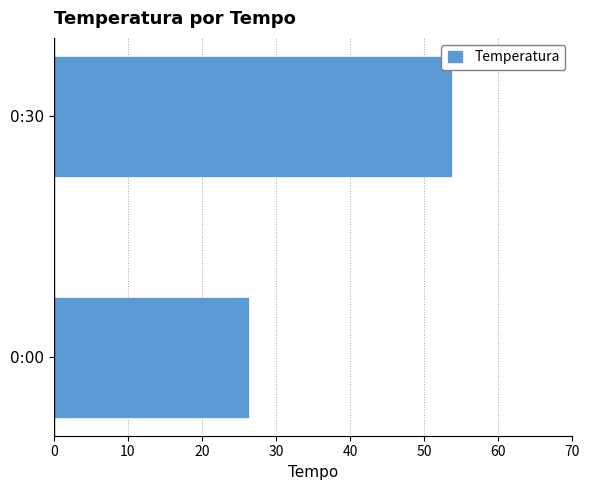

What is the change in value from 0:00 to 0:30?

+27.4